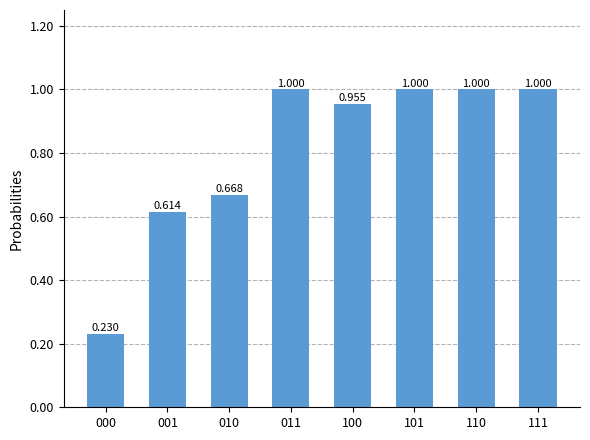

List the labels in order of value, largest first.

011, 101, 110, 111, 100, 010, 001, 000